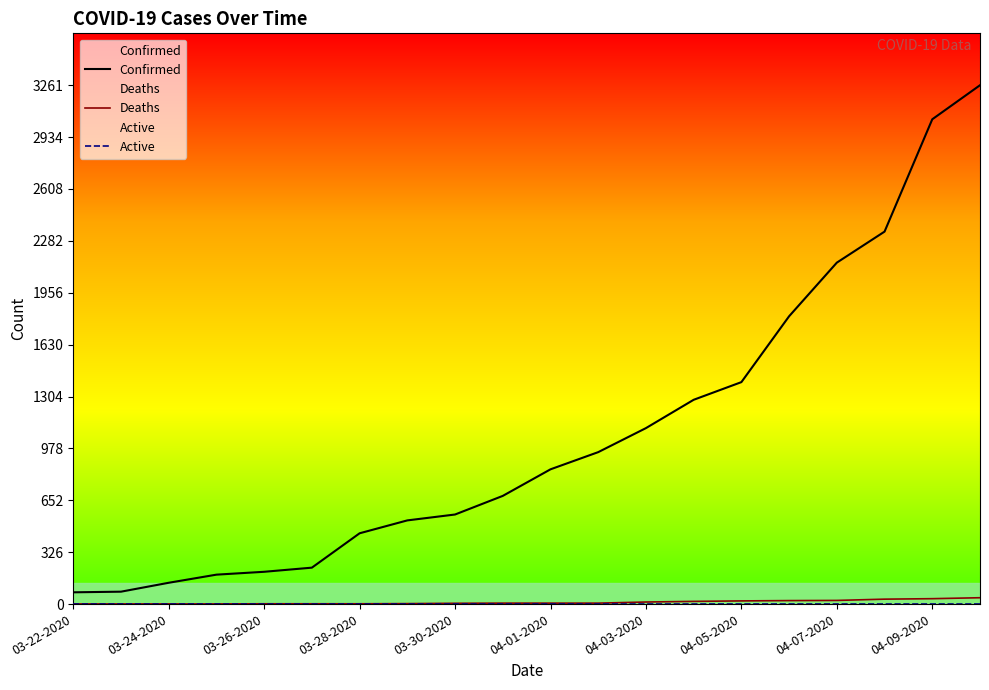

The Deaths series shows 23 at 04-07-2020. True or false?

True